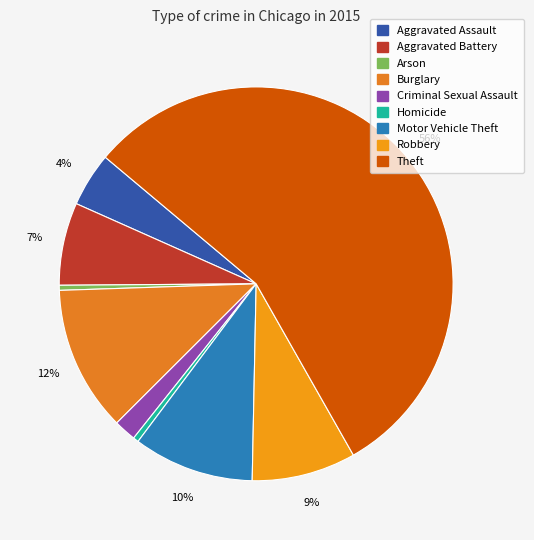

Count the number of slices in the pie.

9